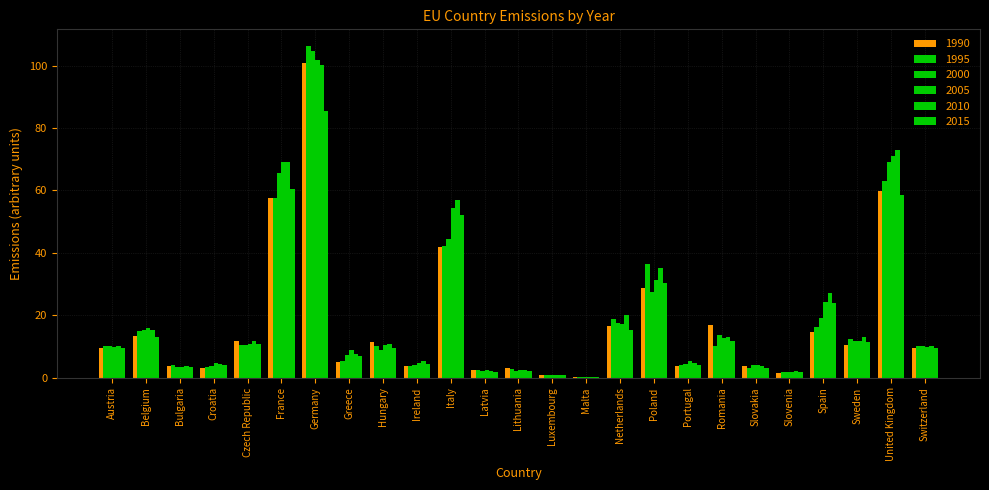

How many groups of bars are there?

25